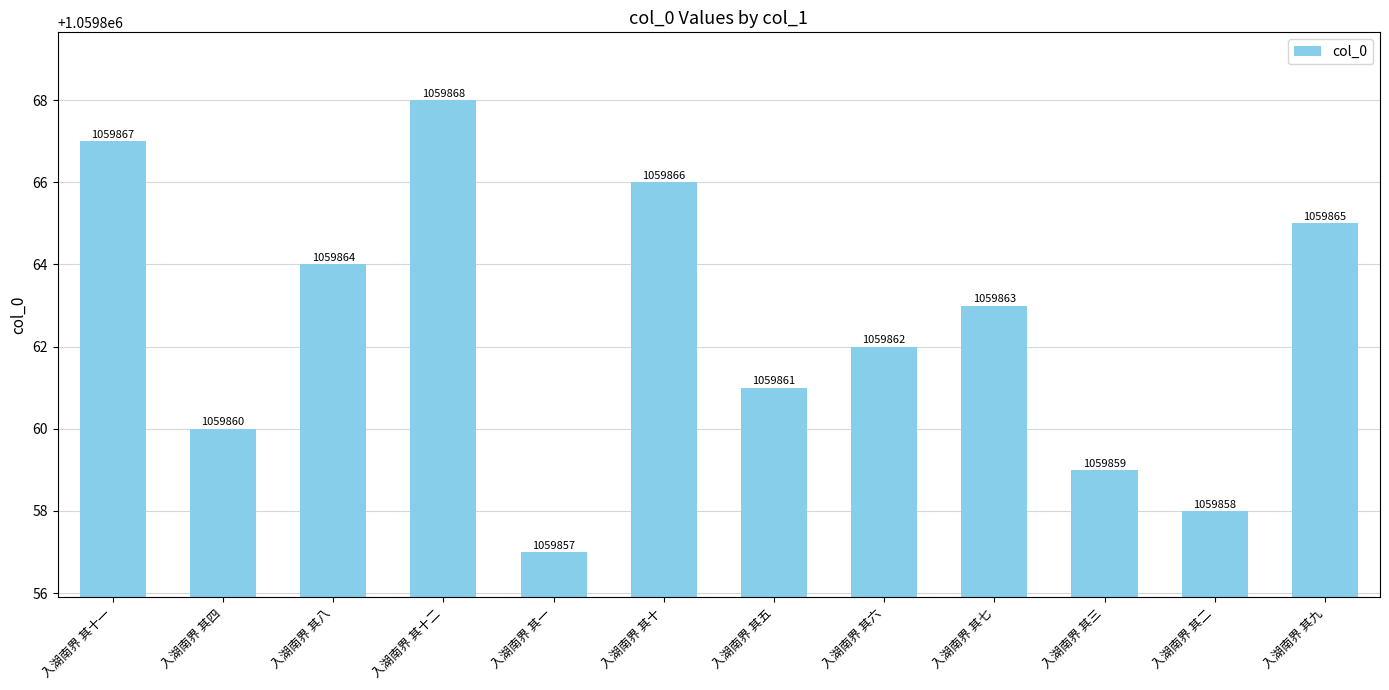

Are the bars grouped side by side (vs. stacked)?

No